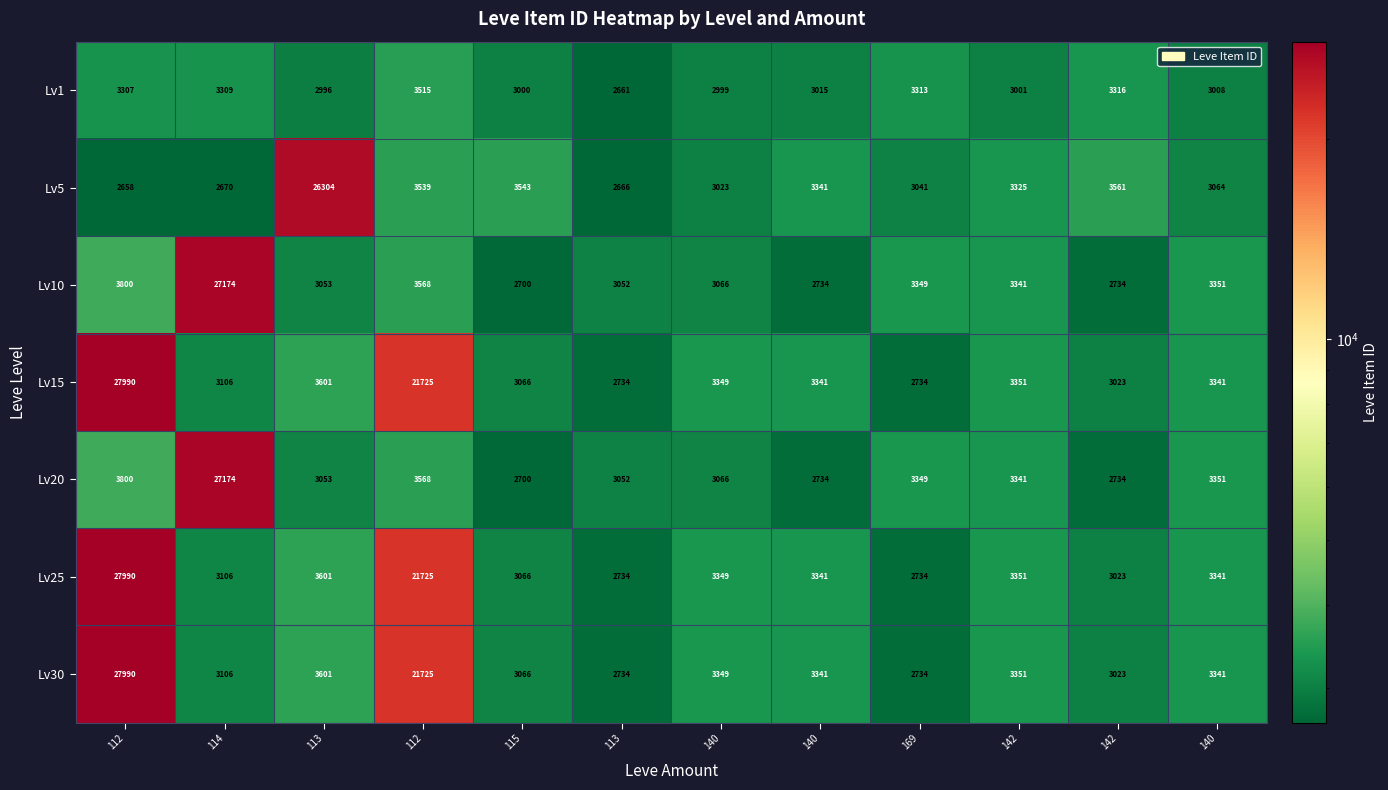

At which category is the sum across all series the highest?

112